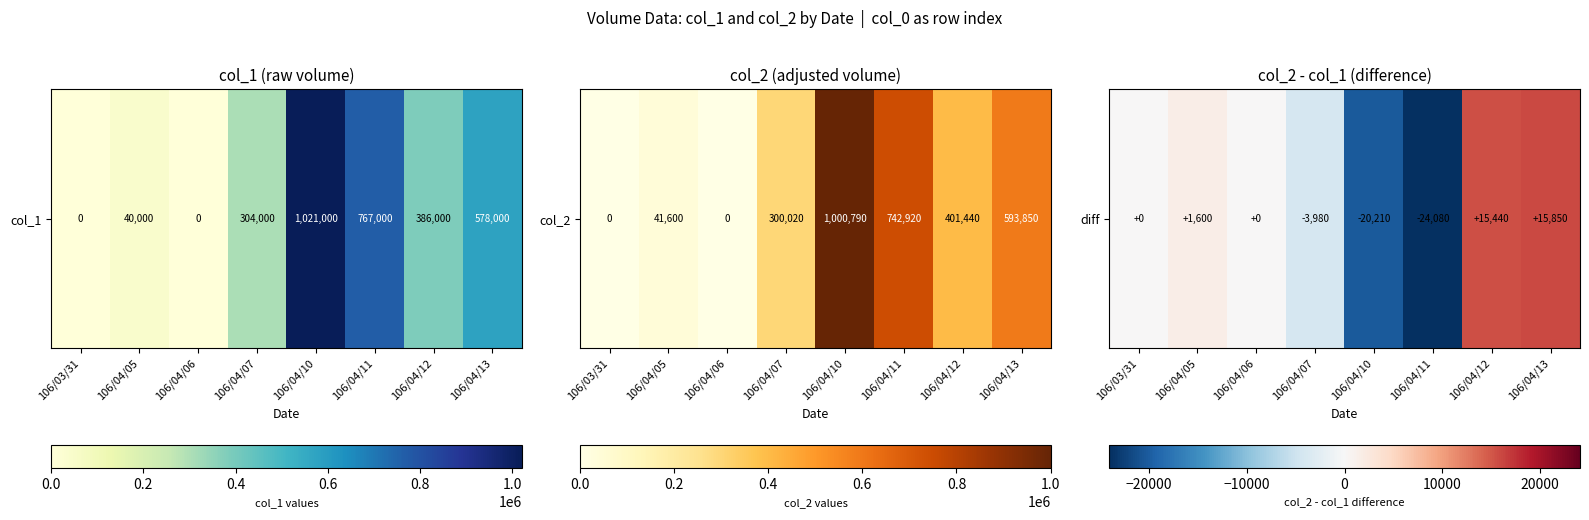

Reading left to right, transcribe all the data shown in this chart.

0	1600	0	-3980	-20210	-24080	15440	15850